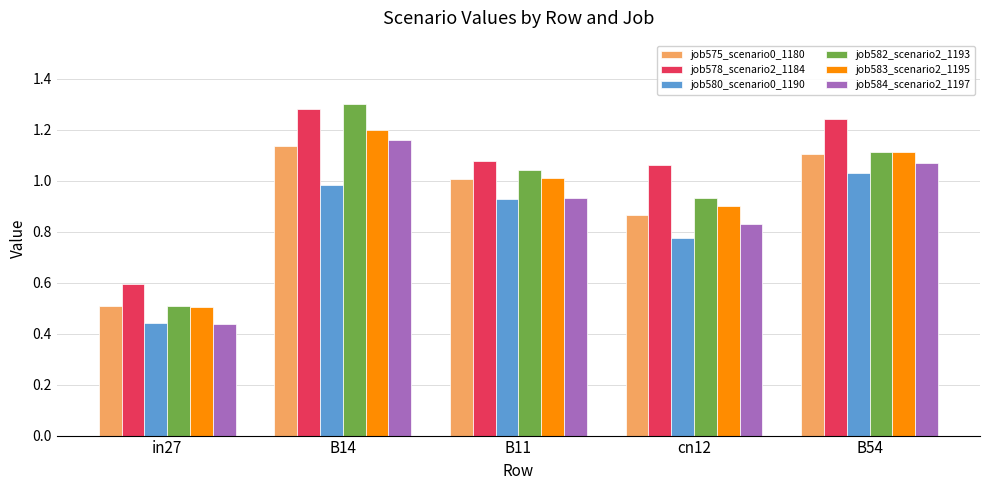

At which category does the chart reach its minimum across all series?

in27